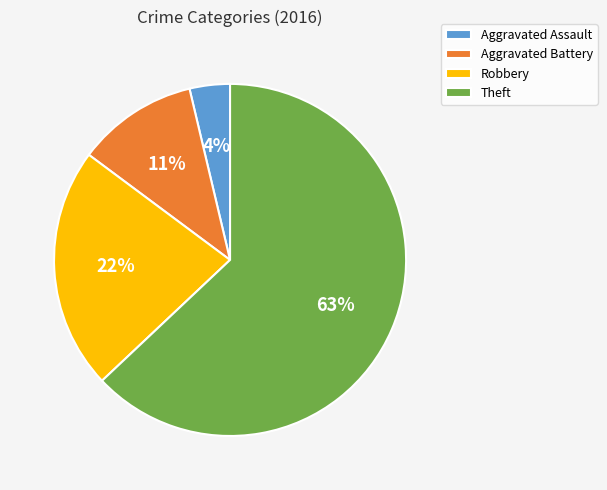

Do Aggravated Battery and Aggravated Assault together represent more than half of the pie?

No